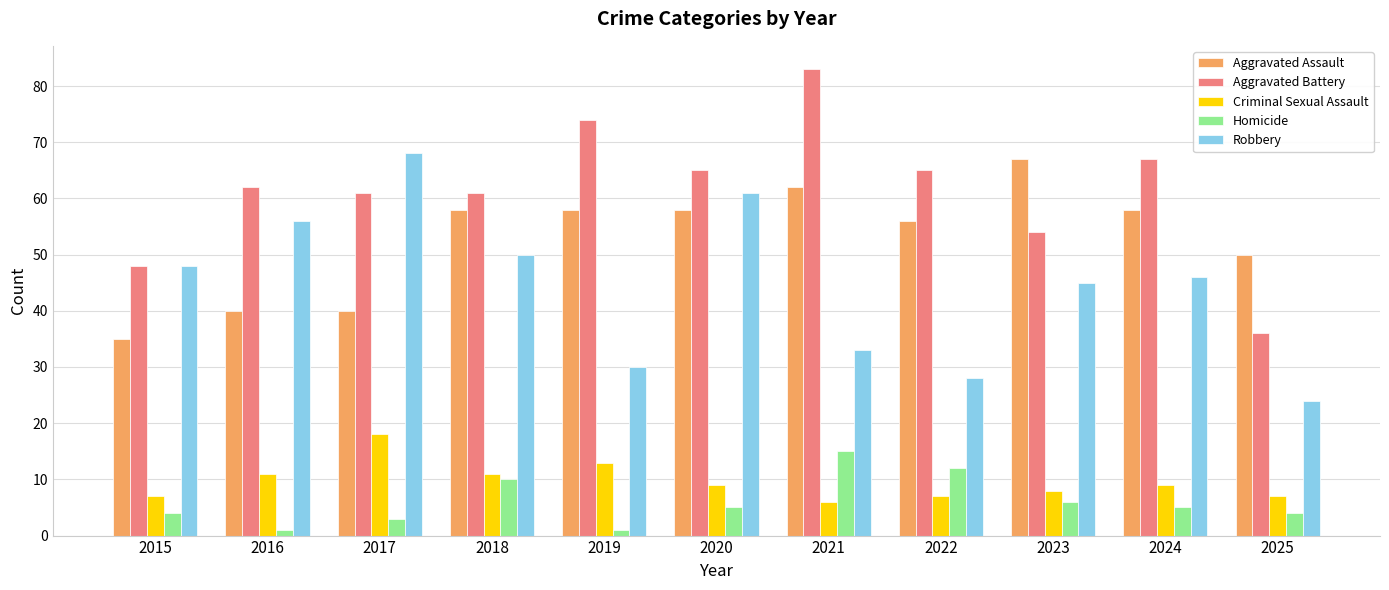

What is the sum of all Robbery values?

489